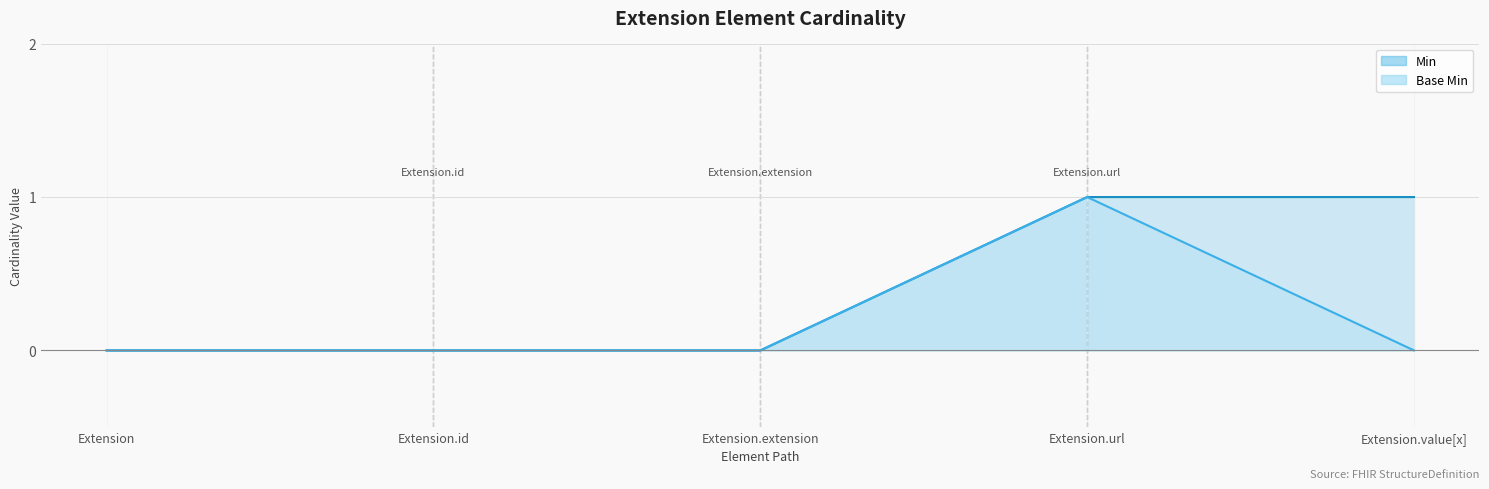

What is the greatest value displayed?

1